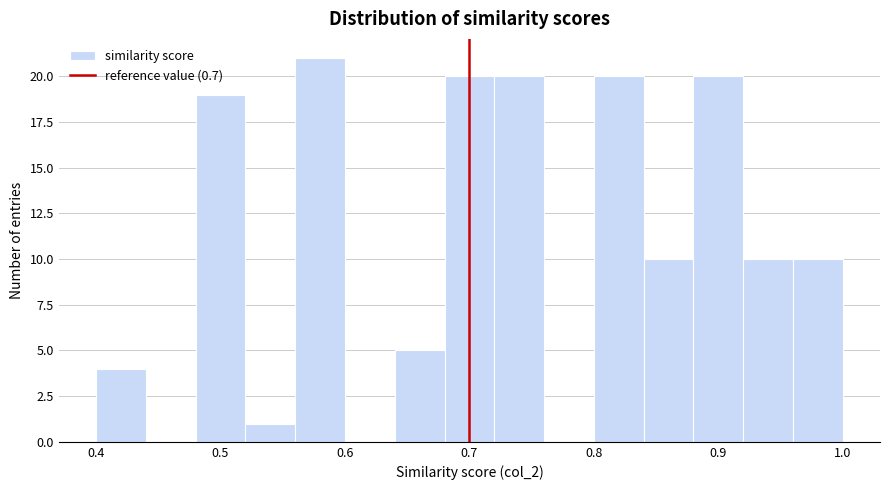

Which range on the x-axis has the tallest bar?

0.56 to 0.60